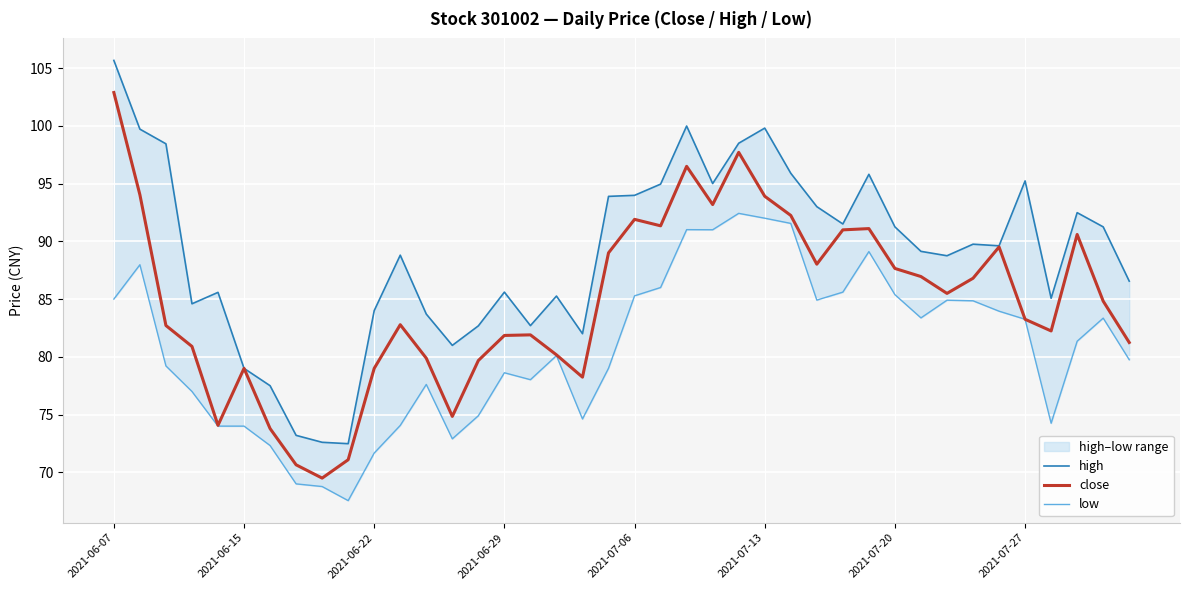

True or false: high and low cross at least once.

False